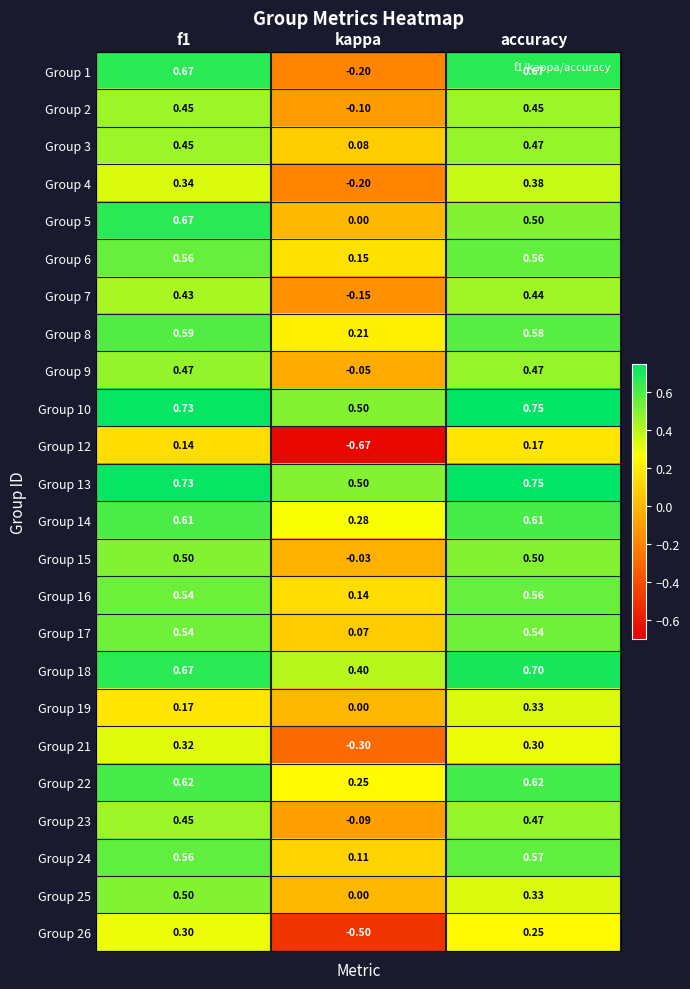

Where is Group 9 nearest to the value 0?

kappa